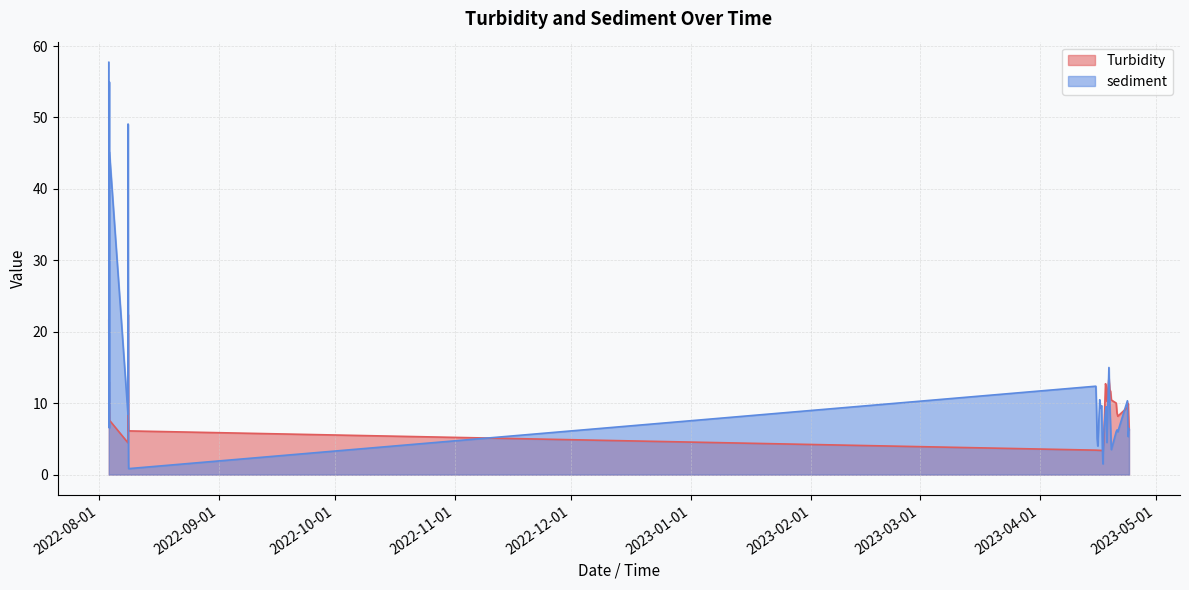

List the series in order of their overall mean, highest first.

sediment, Turbidity